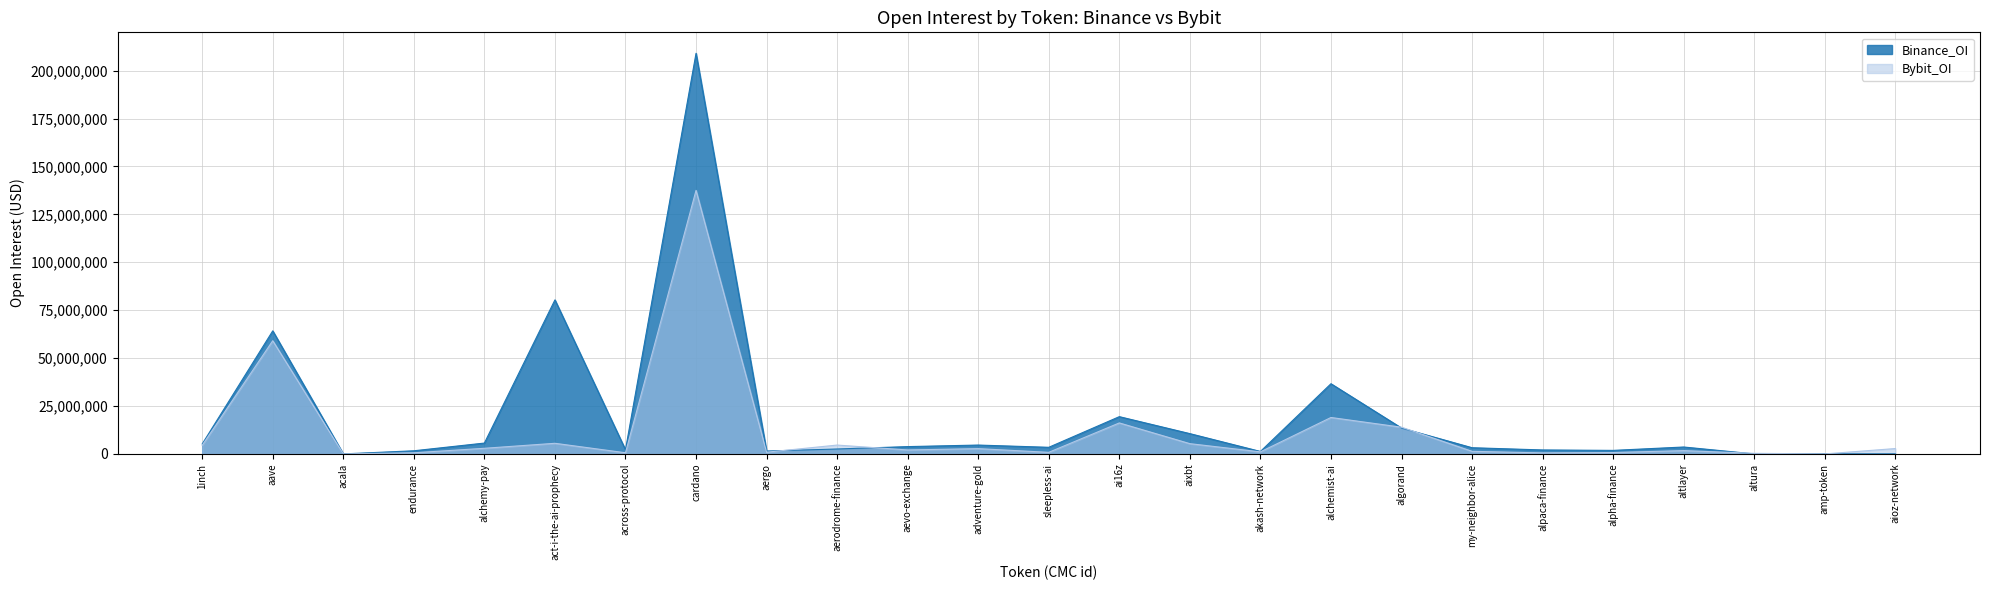

At which category is the sum across all series the highest?

cardano